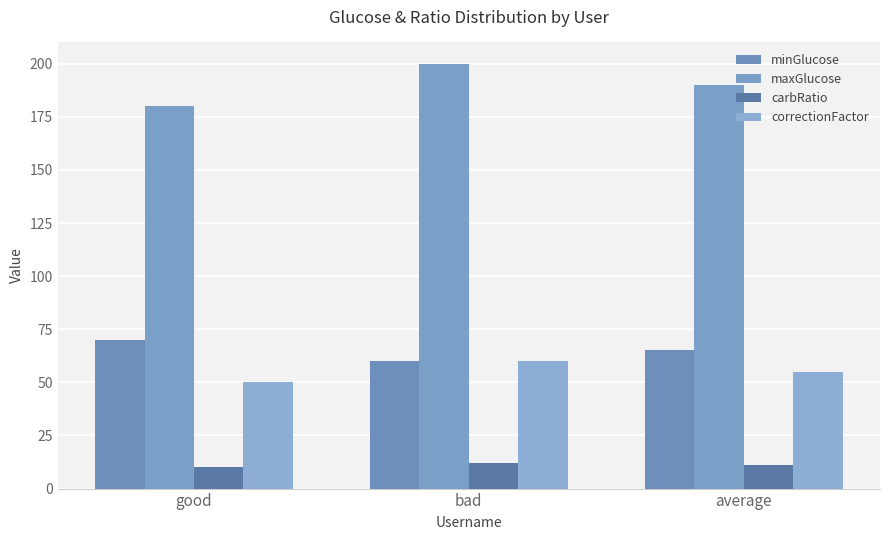

Reading right to left, what are all the values shown in this chart?

minGlucose: average=65	bad=60	good=70
maxGlucose: average=190	bad=200	good=180
carbRatio: average=11	bad=12	good=10
correctionFactor: average=55	bad=60	good=50